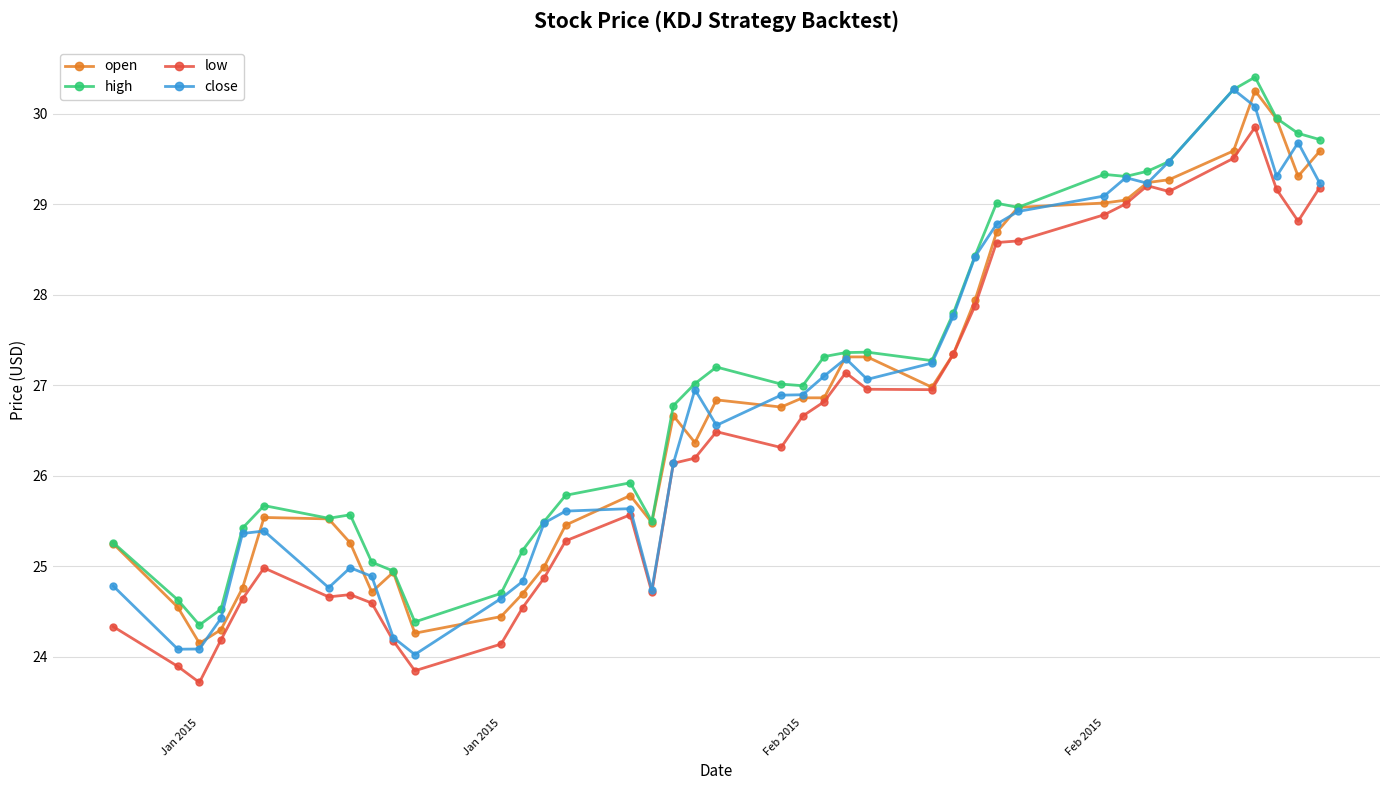

What is the smallest value displayed?

23.7